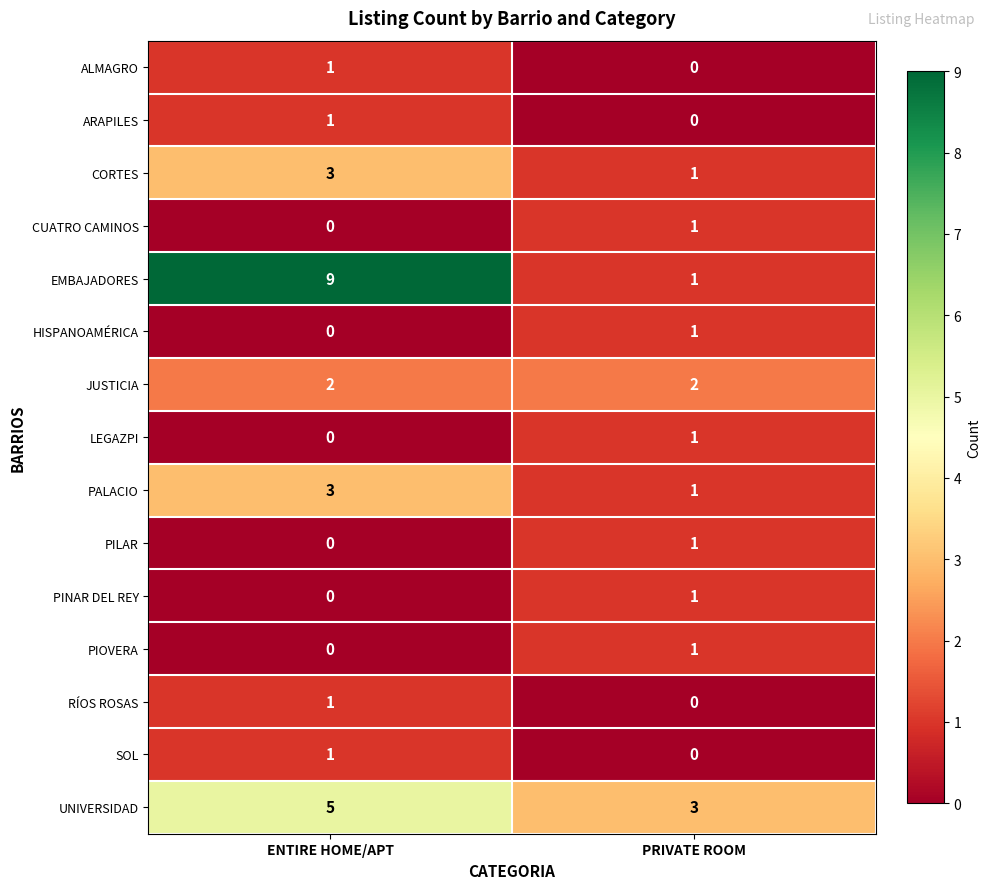

What is the total value across all series at PRIVATE ROOM?

14